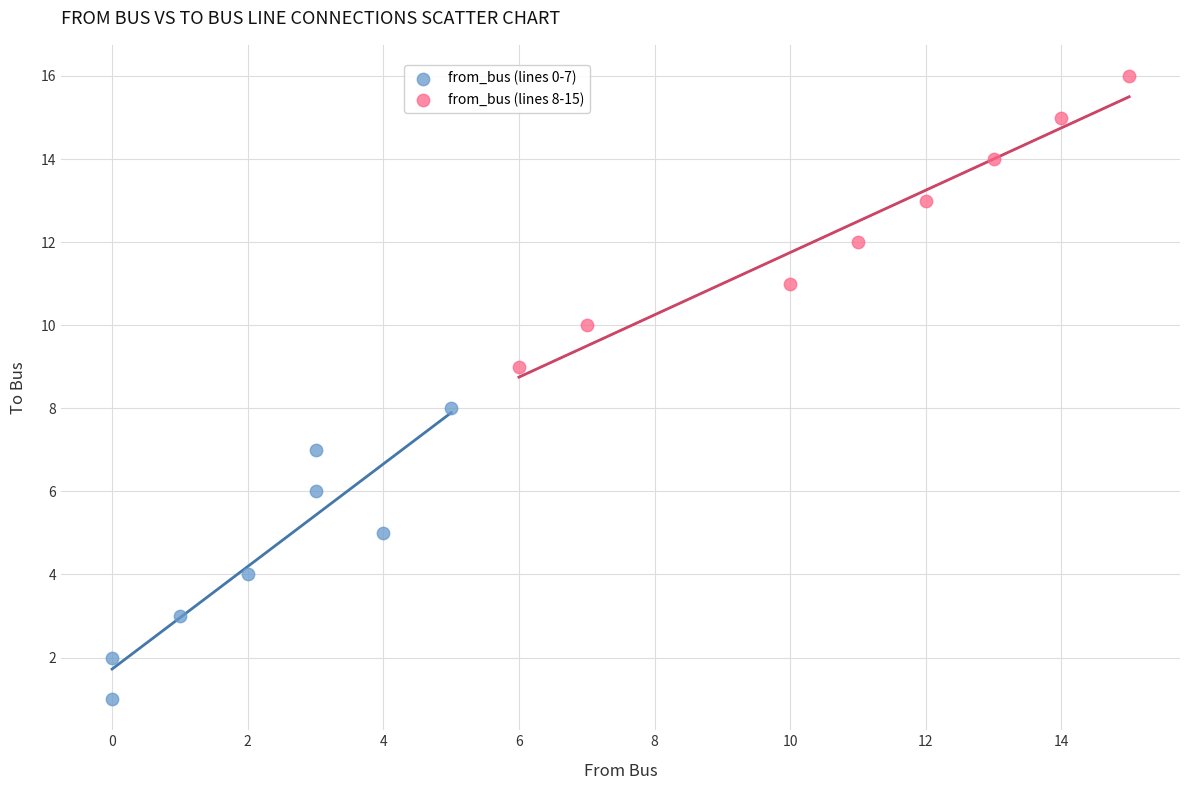

Which series reaches the minimum Y coordinate?

from_bus (lines 0-7)